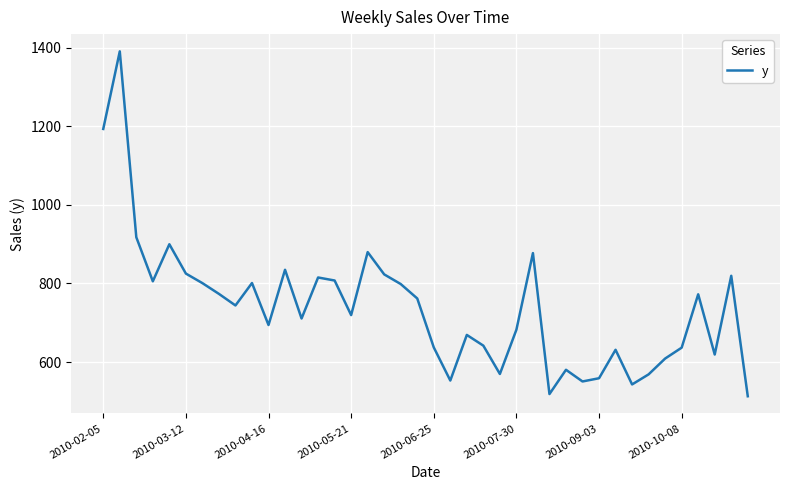

What is the smallest value displayed?

512.8